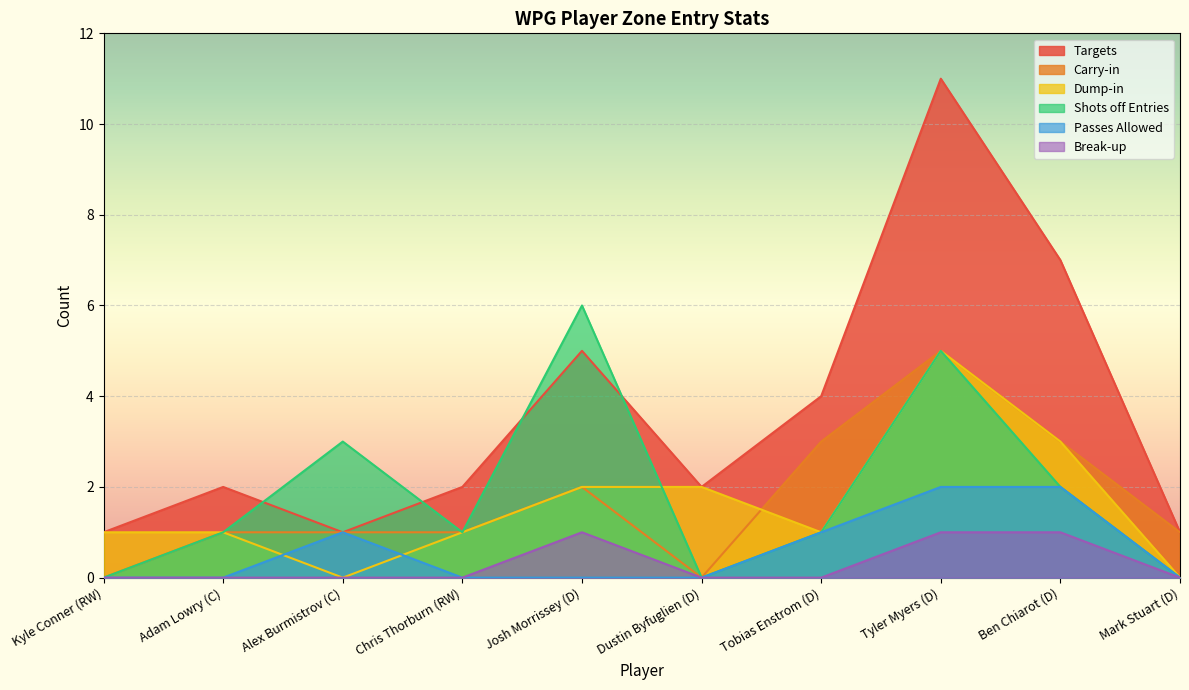

What is the difference between the maximum and second lowest values in the Break-up series?

1